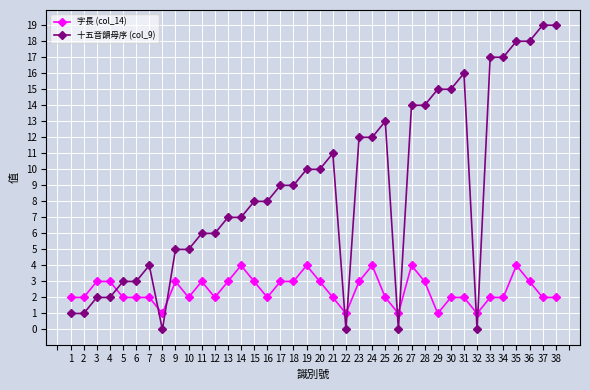

The value of 字長 (col_14) at 8 is 0. True or false?

False